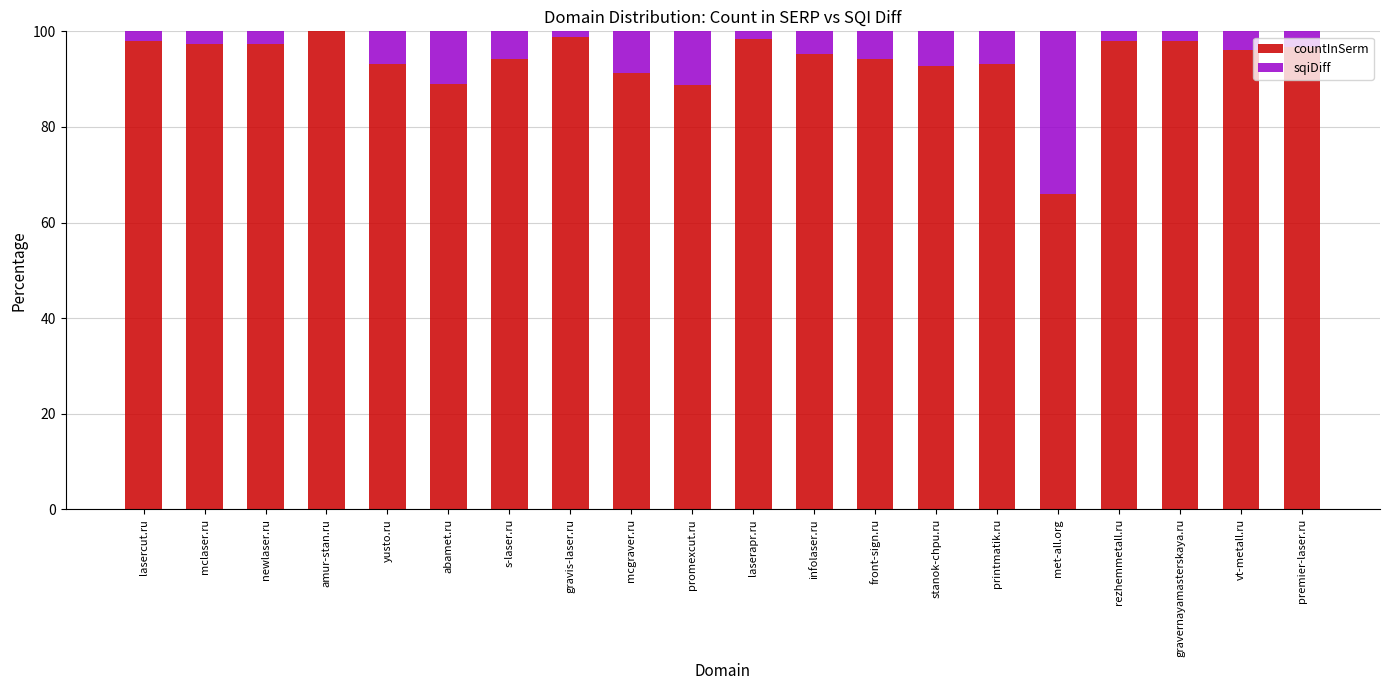

The value of countInSerm at met-all.org is 66.0. True or false?

True